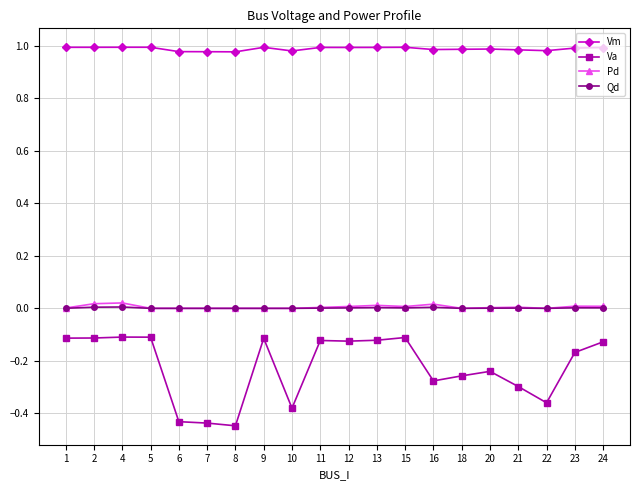

The value of Vm at 9 is 0.4. True or false?

False